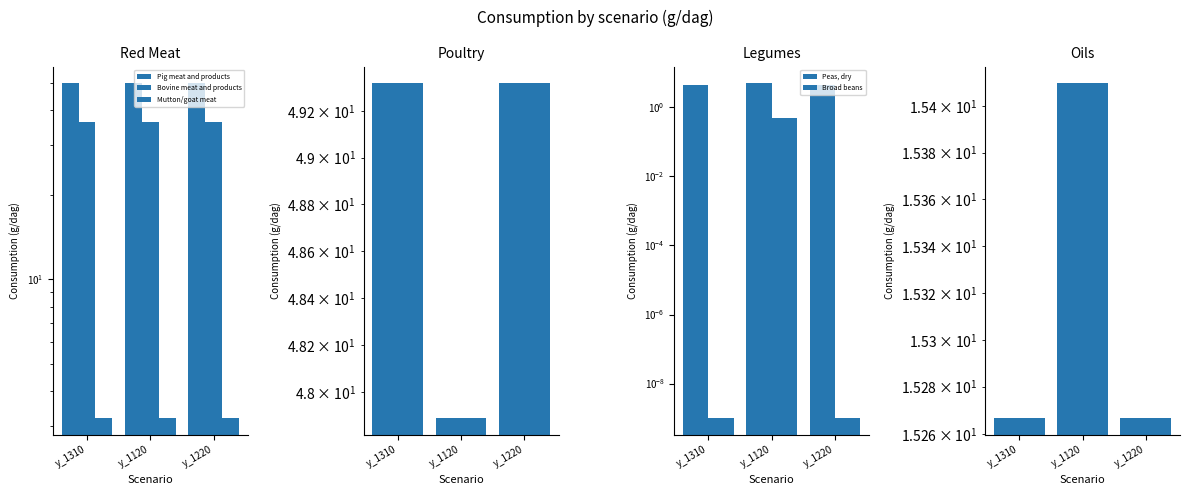

Is the value of Peas, dry at y_1310 greater than the value of Poultry meat and products at y_1120?

Yes